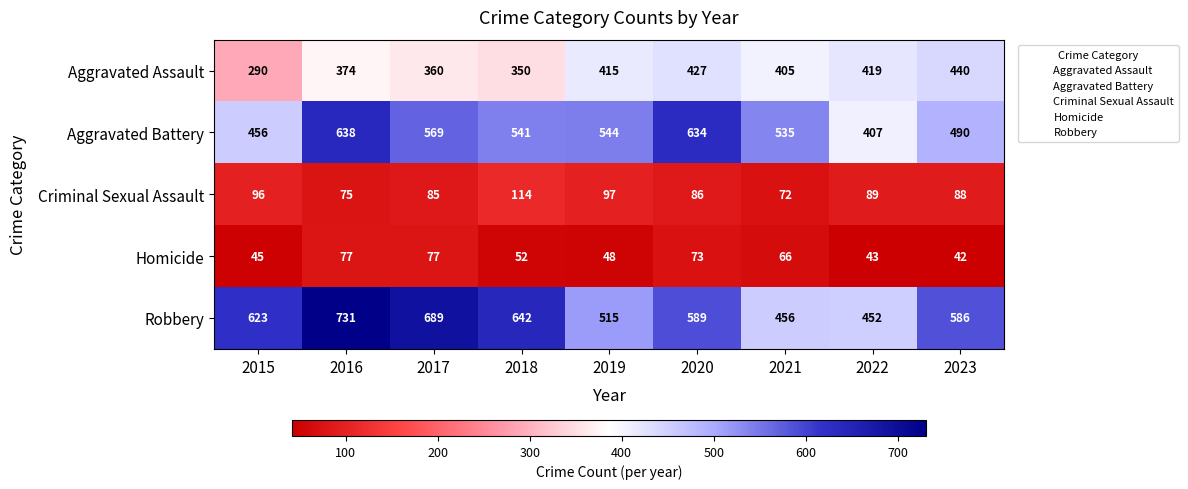

What is the average value of the Criminal Sexual Assault series?

89